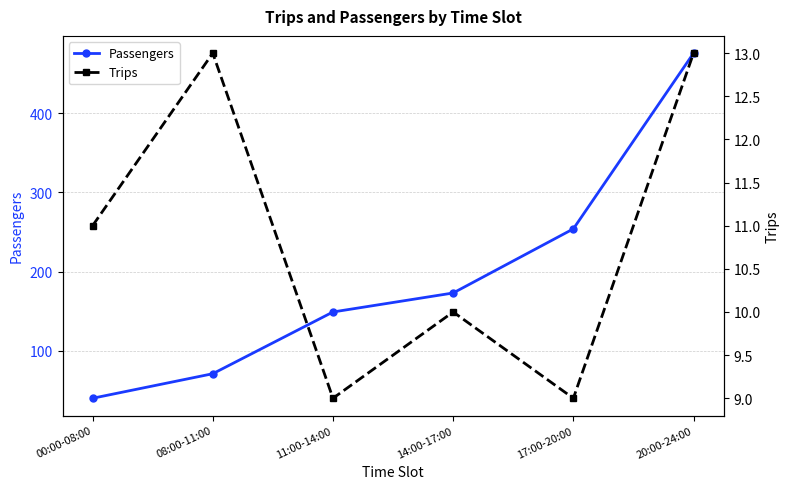

Which series changed the most between 00:00-08:00 and 20:00-24:00?

Passengers